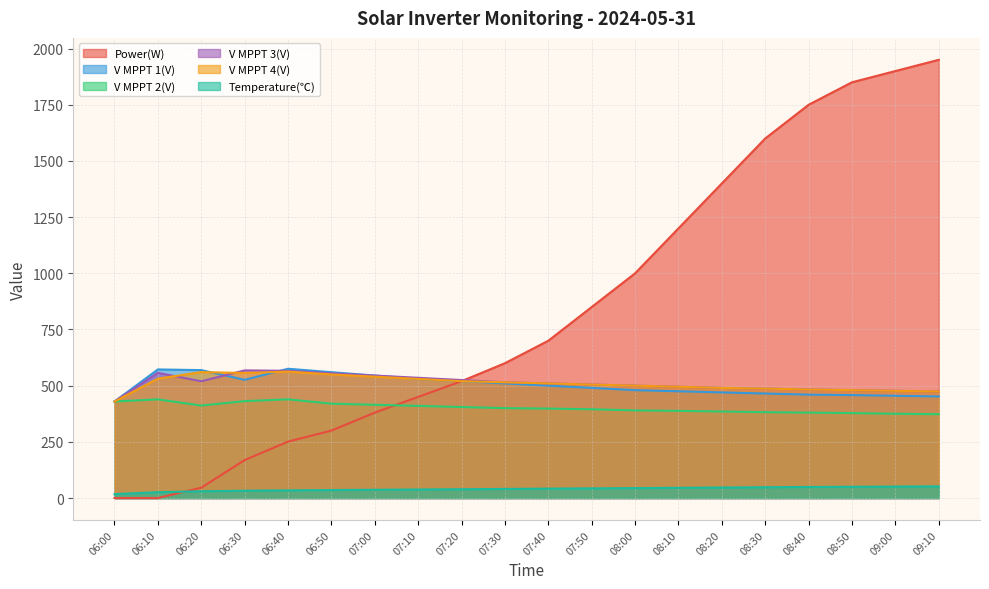

What is the label of the 16th point from the left?

08:30